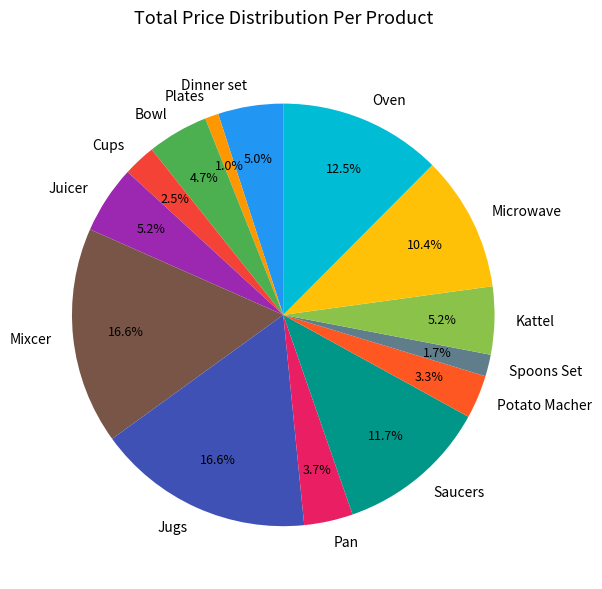

Between Spoons Set and Jugs, which is larger?

Jugs